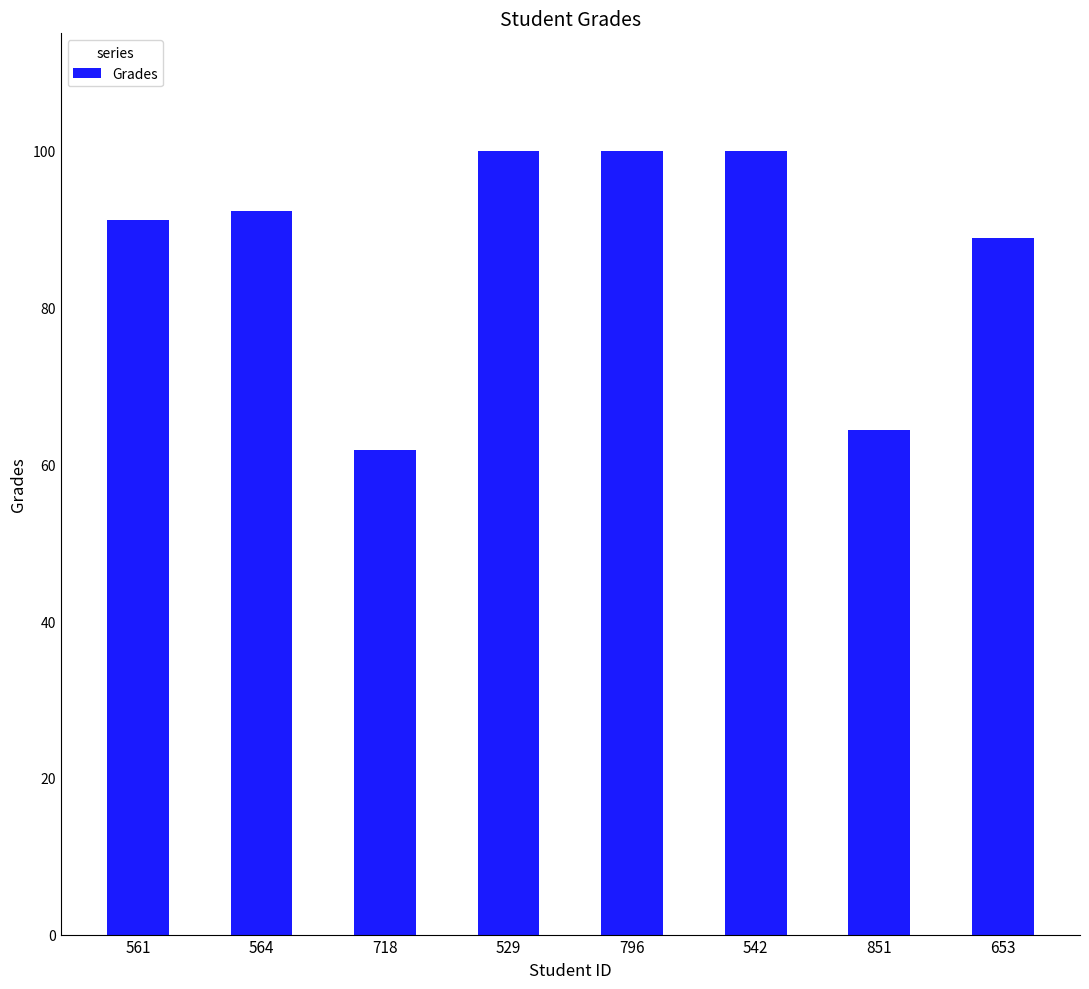

Where is the data nearest to the value 80?

653